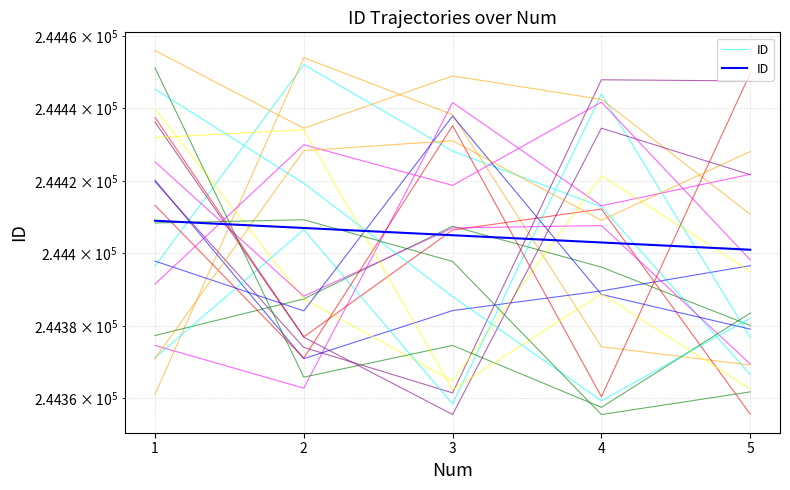

List the labels in order of value, largest first.

1, 2, 3, 4, 5